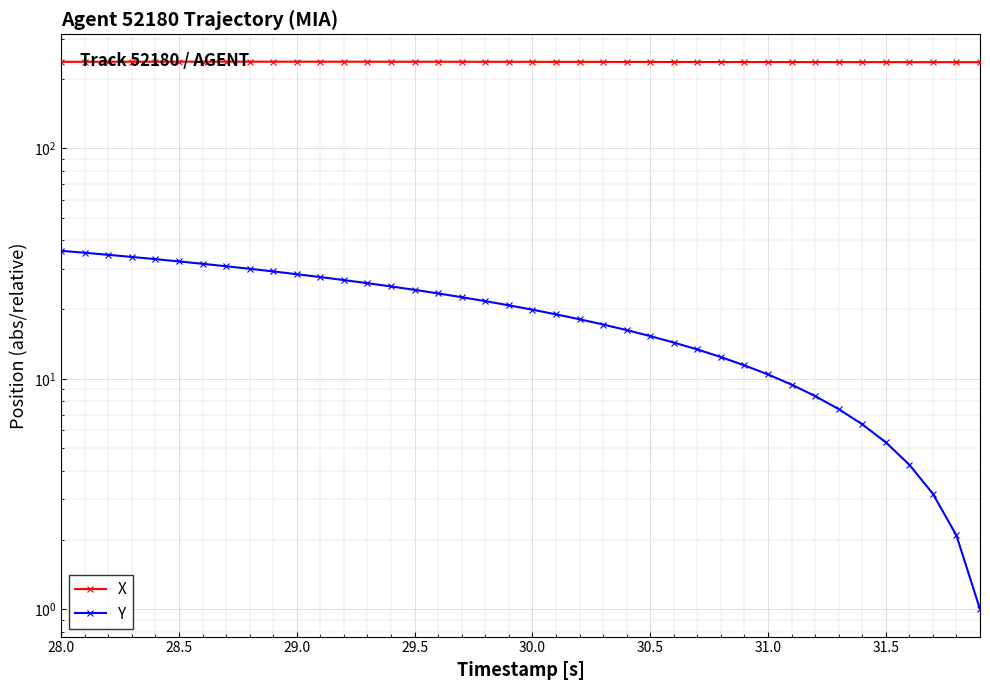

True or false: X and Y intersect in this chart.

False